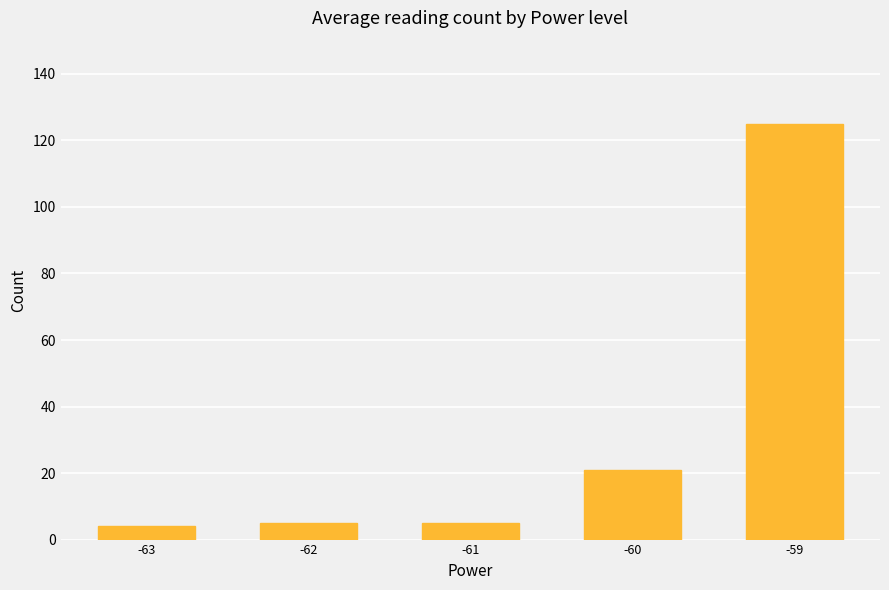

What is the minimum value shown in the chart?

4